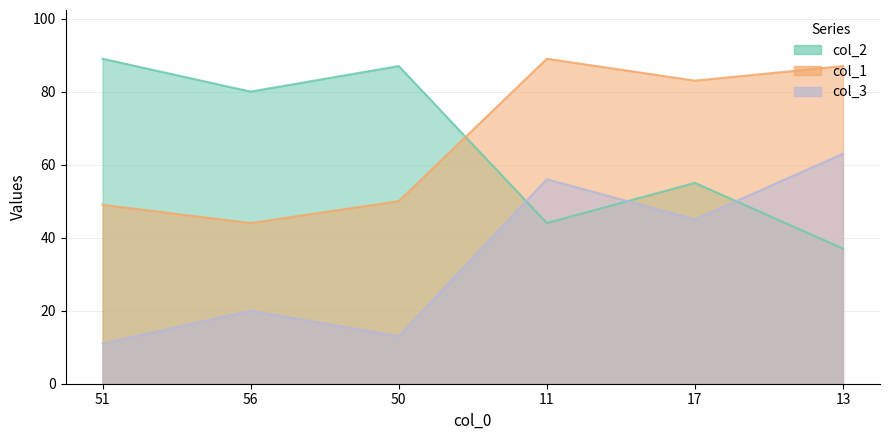

What is the sum of all col_1 values?

402